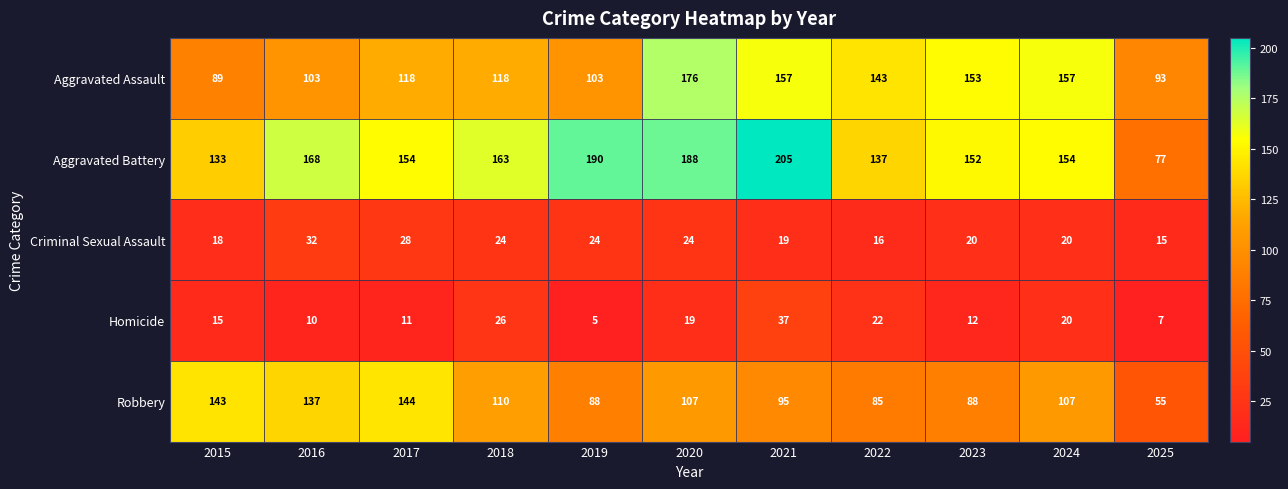

How many data points in Criminal Sexual Assault are less than 20?

4